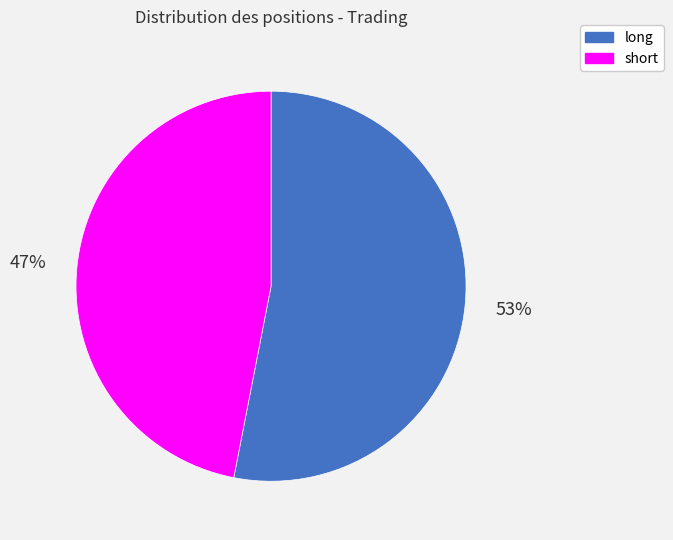

How many slices are in this pie chart?

2